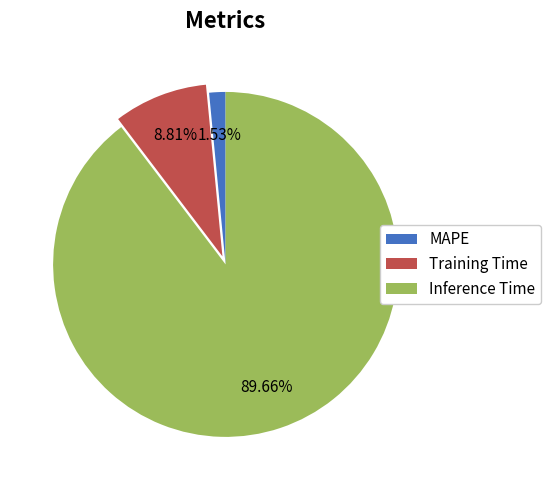

Is there any slice that represents more than half of the pie?

Yes